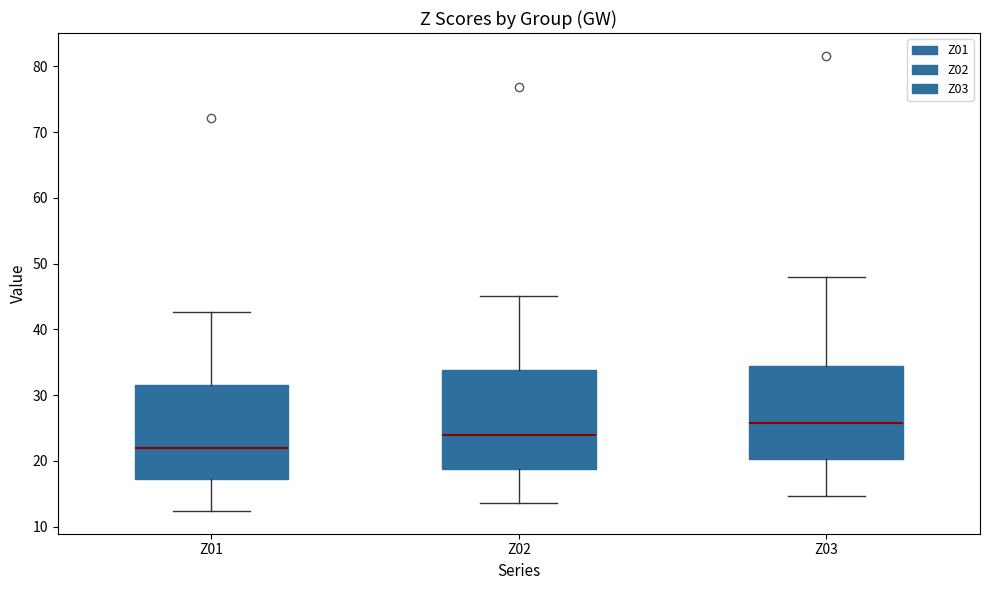

Where is the upper edge of the box for Z02 on the y-axis? The values are not printed on the chart, so give them approximately, as read against the axis.

34